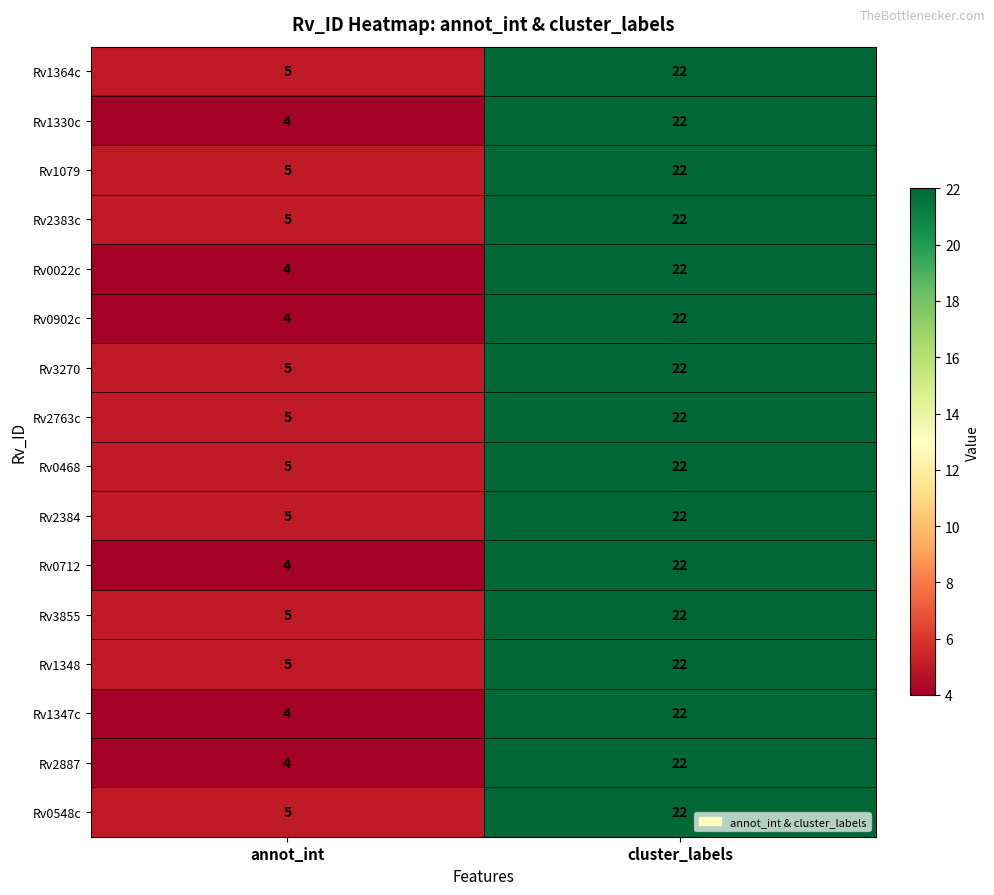

At which category is the sum across all series the highest?

cluster_labels